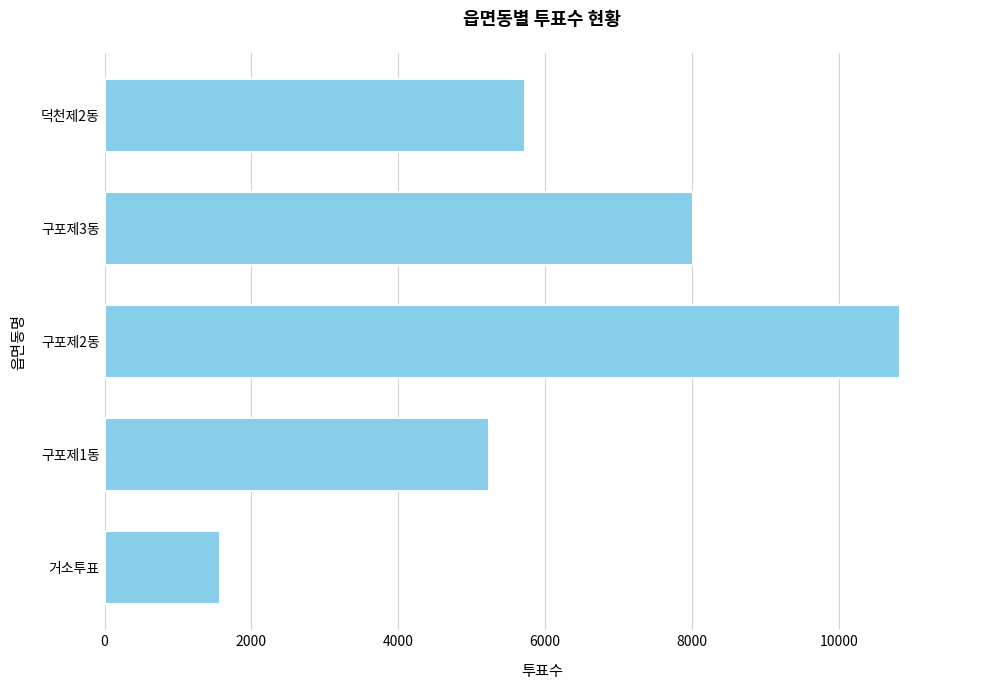

What is the greatest value displayed?

10841